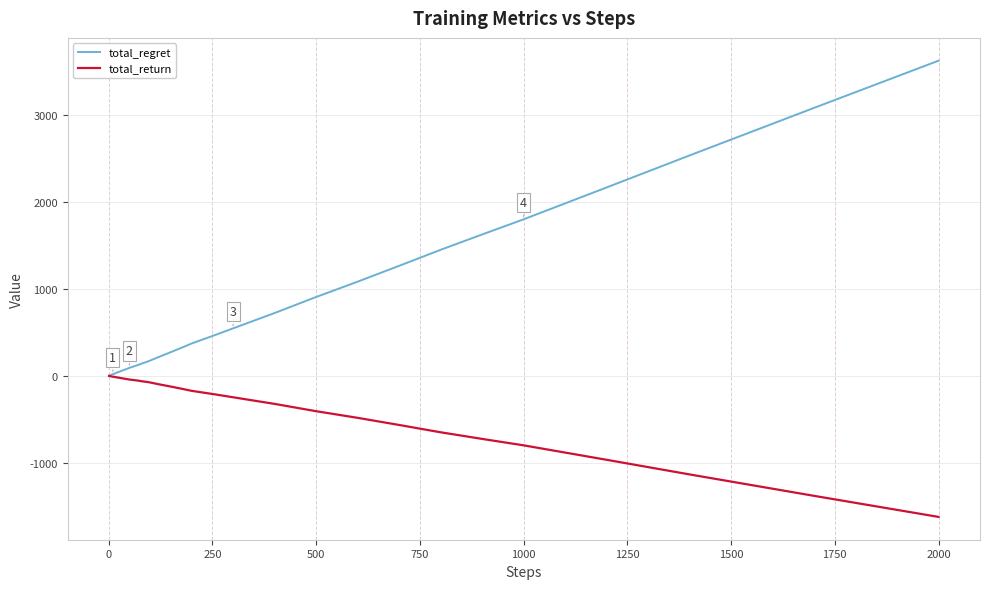

Which series has the largest total across all categories?

total_regret